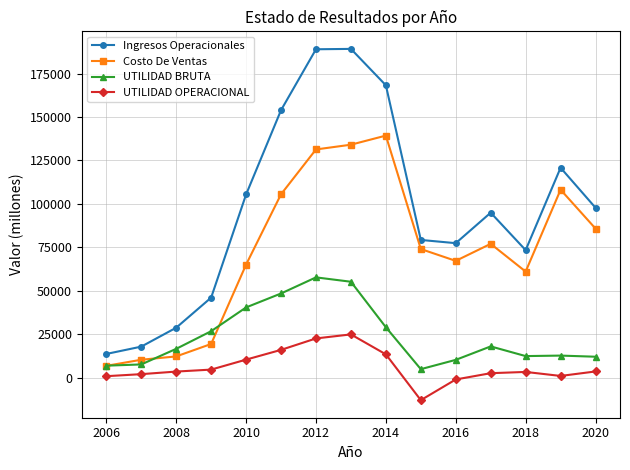

At how many categories does at least one series exceed 163798?

3